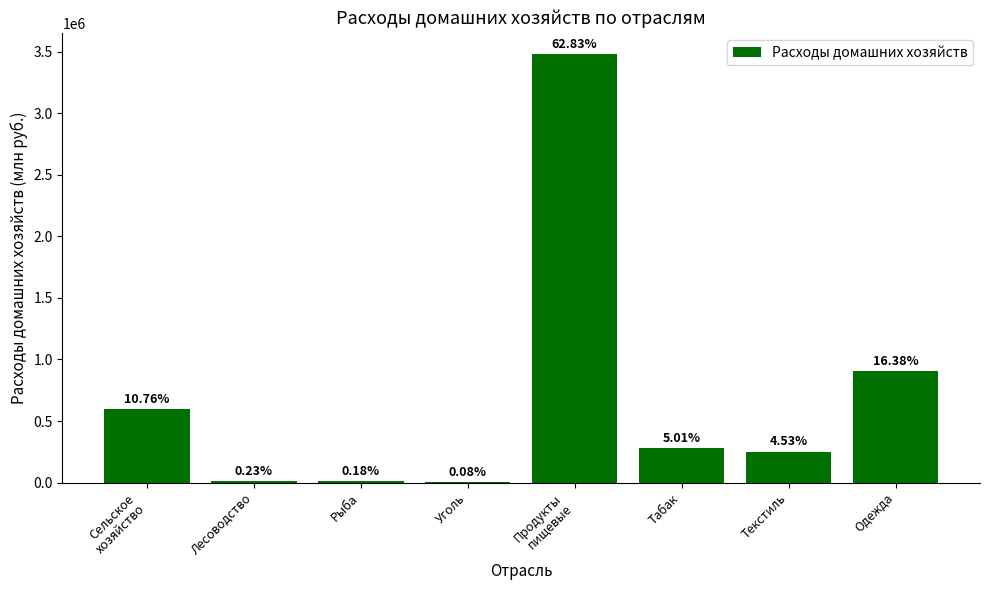

What is the label of the 8th bar from the left?

Одежда